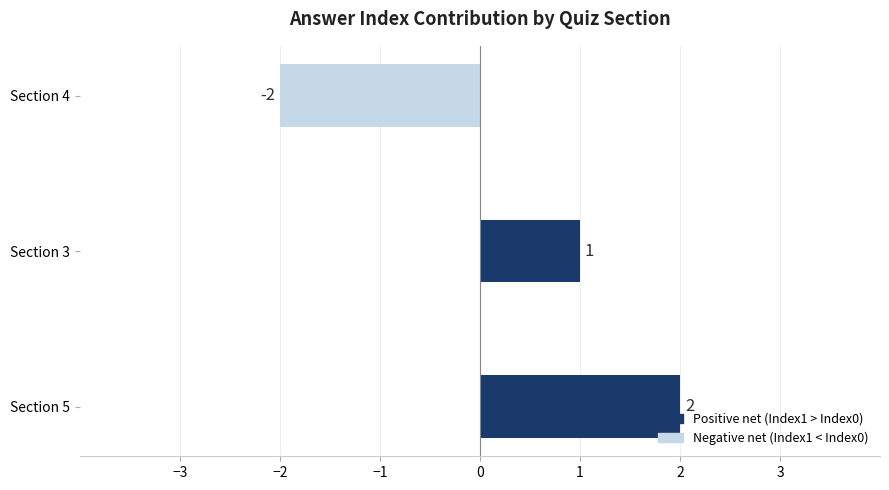

How many bars are there in total?

3